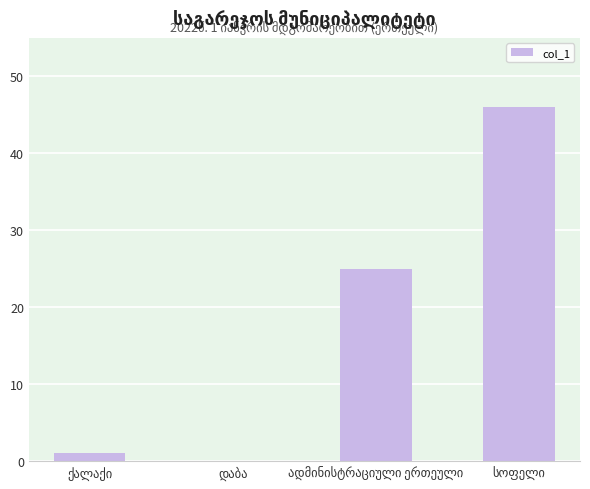

What is the greatest value displayed?

46